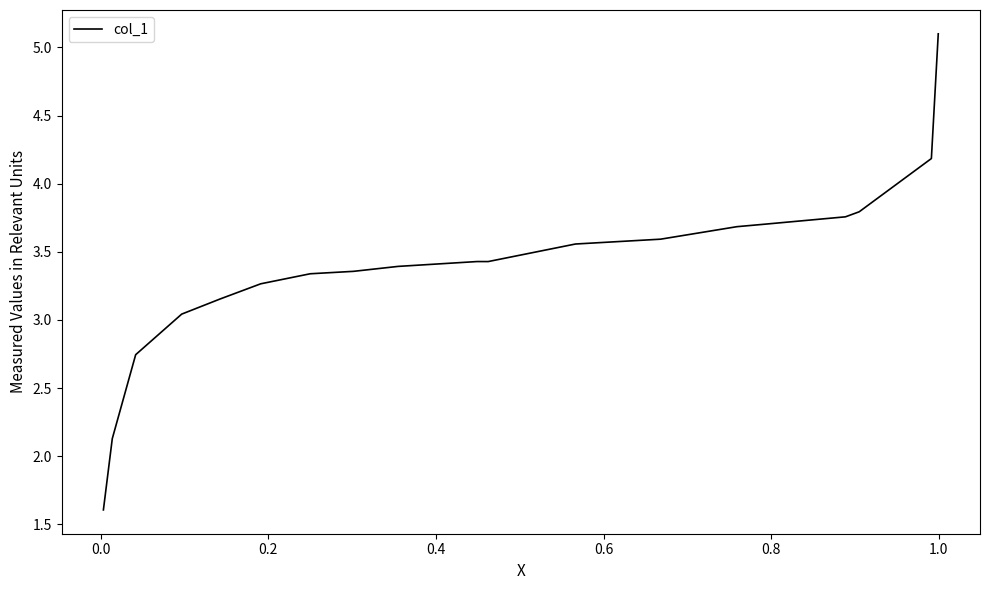

True or false: the data shows 2.4 at 0.4.

False